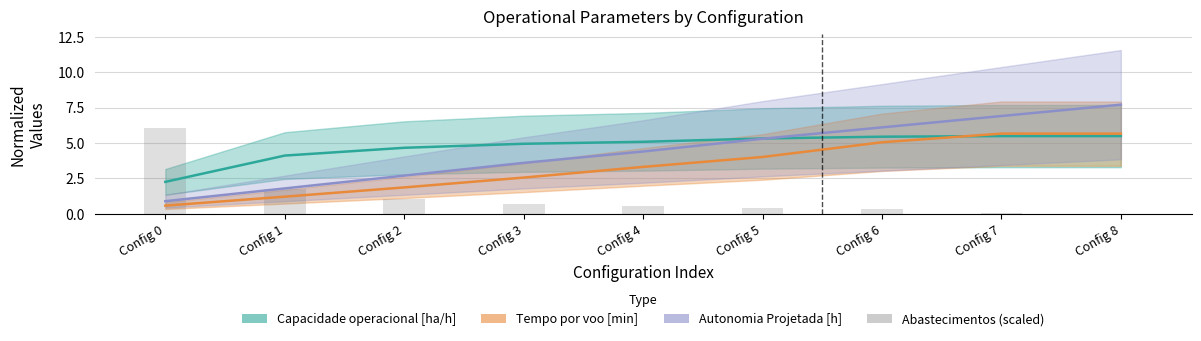

True or false: the data shows 1.0 at Config 1.

False